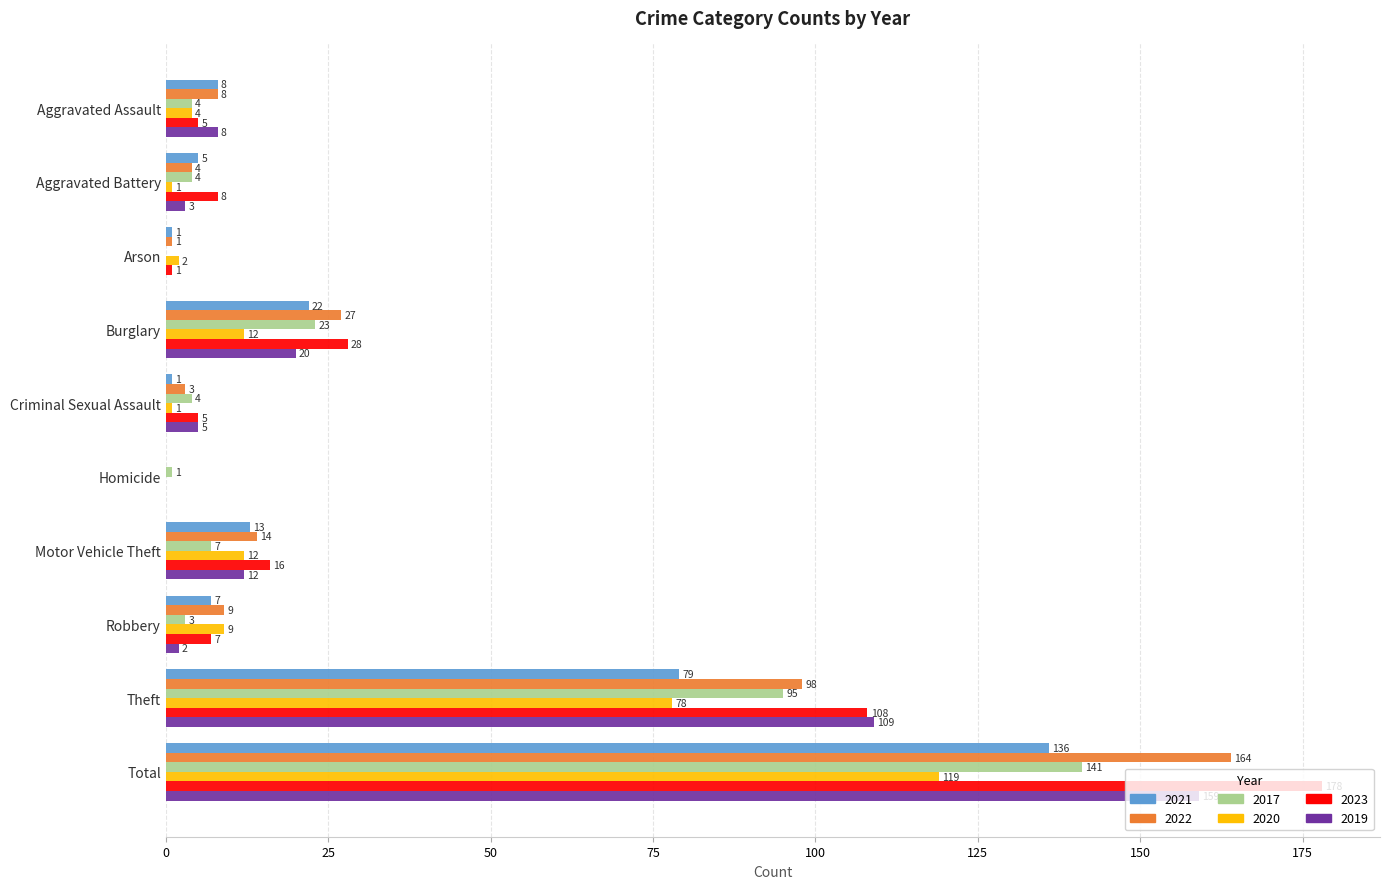

Where is 2019 nearest to the value 79?

Theft